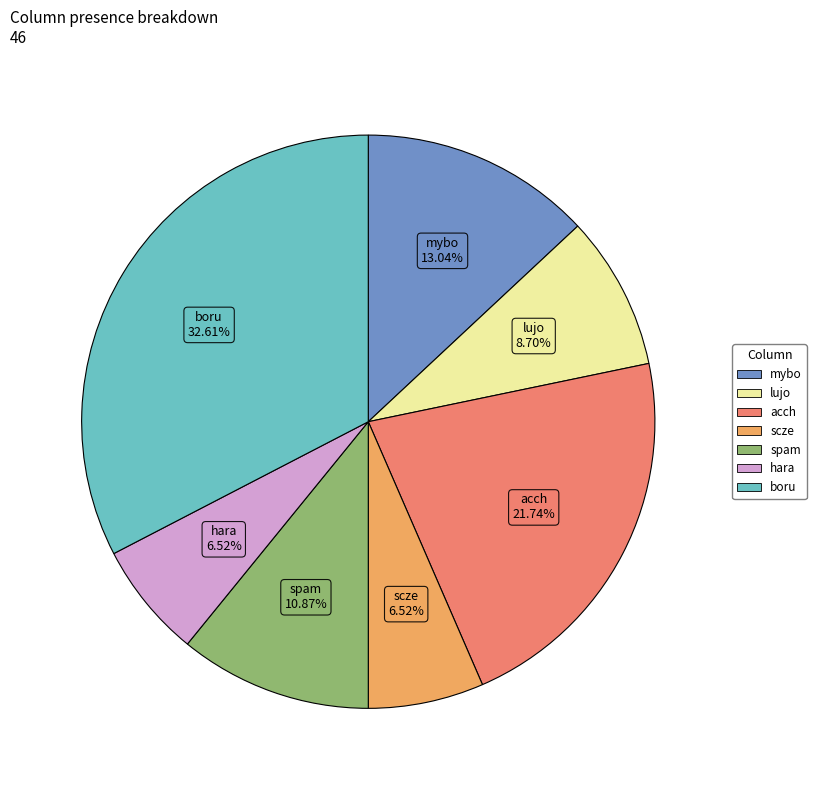

Is there a majority slice in this chart?

No